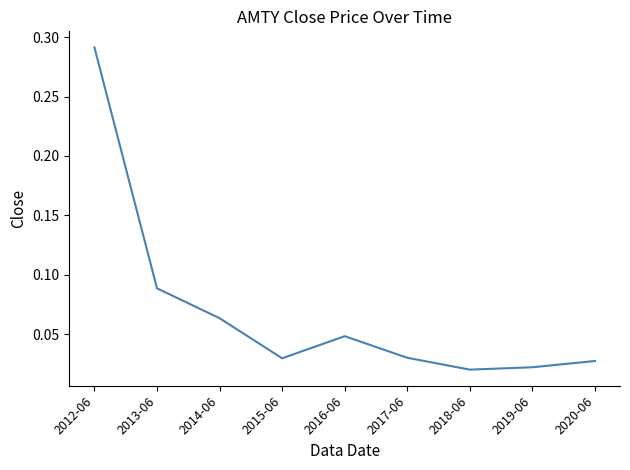

Which category has the highest value across all series?

2012-06